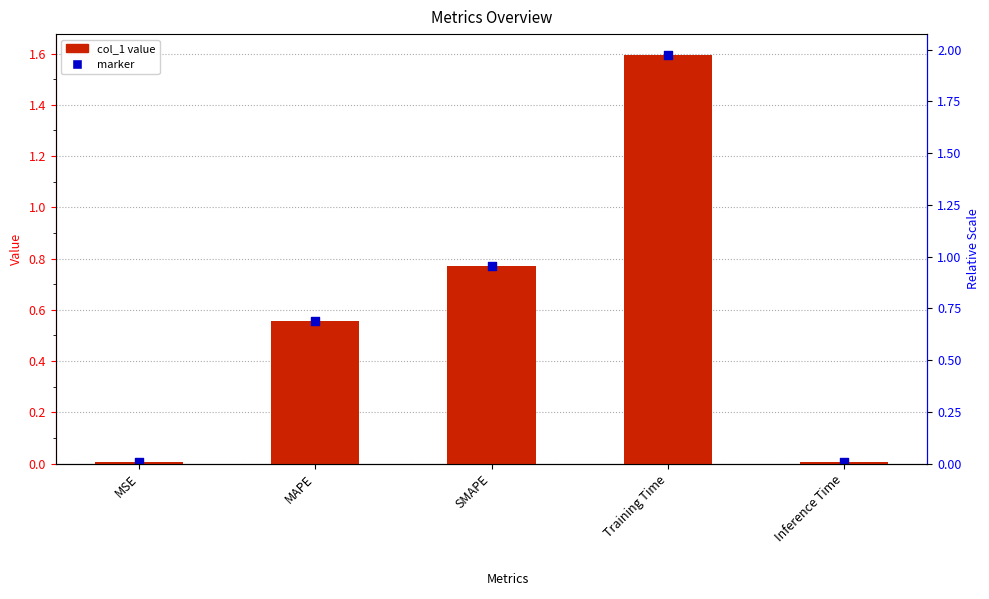

Which has a higher value, MAPE or Training Time?

Training Time